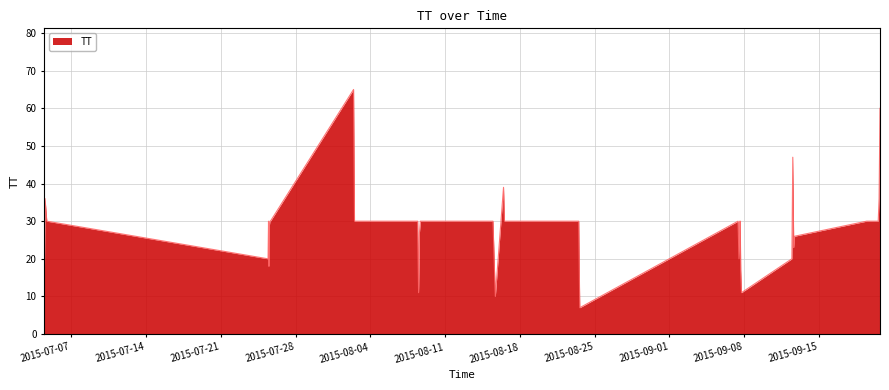

What is the difference between the maximum and minimum values?

58